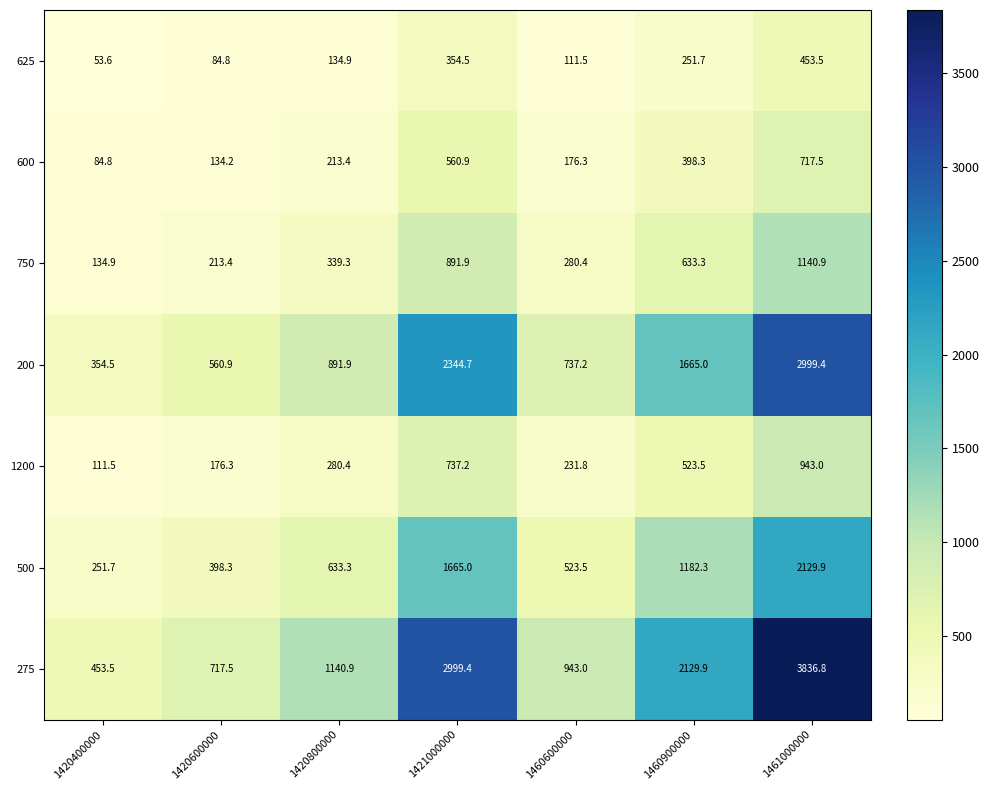

At which category does the chart reach its minimum across all series?

1420400000